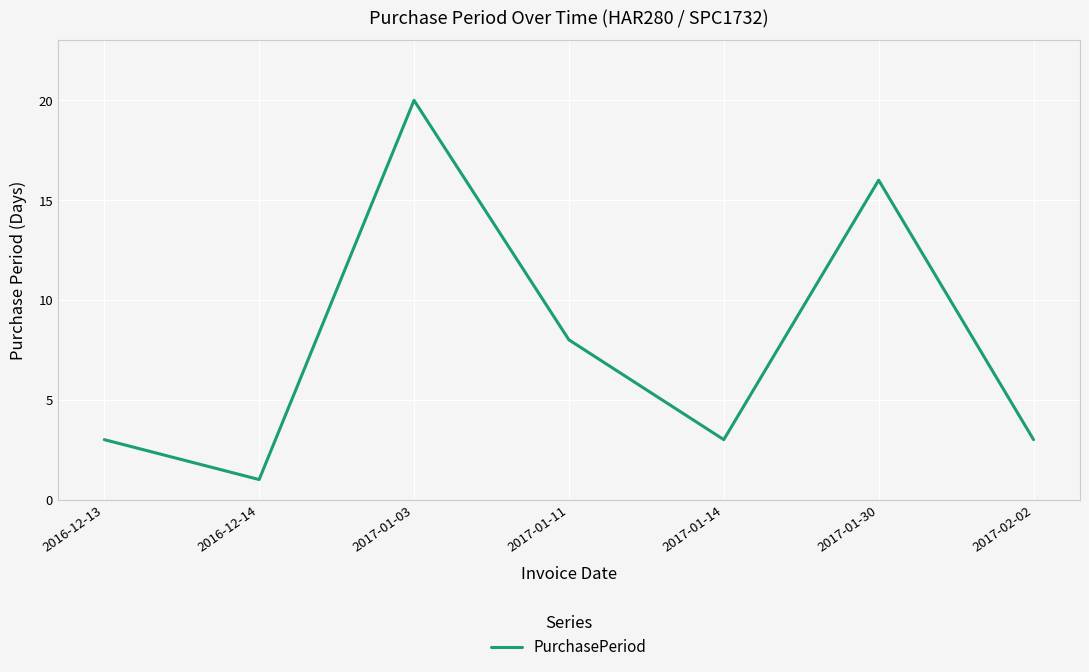

What position from the left is 2017-01-11?

4